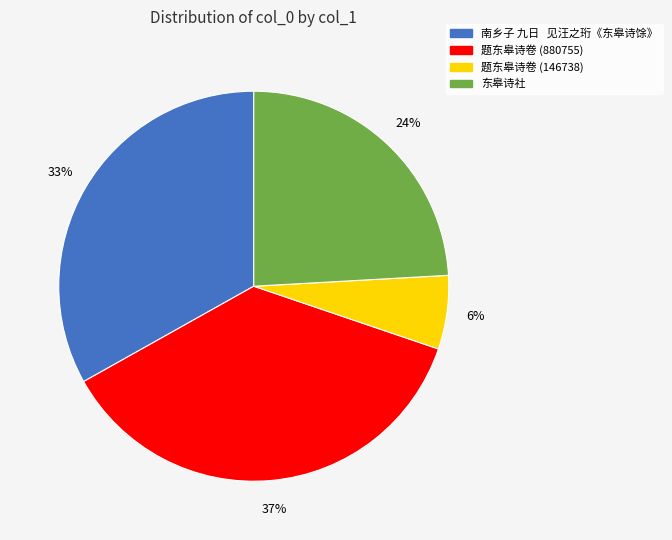

To the nearest percent, what is the difference between the 题东皋诗卷 (880755) and 东皋诗社 slice percentages?

13%